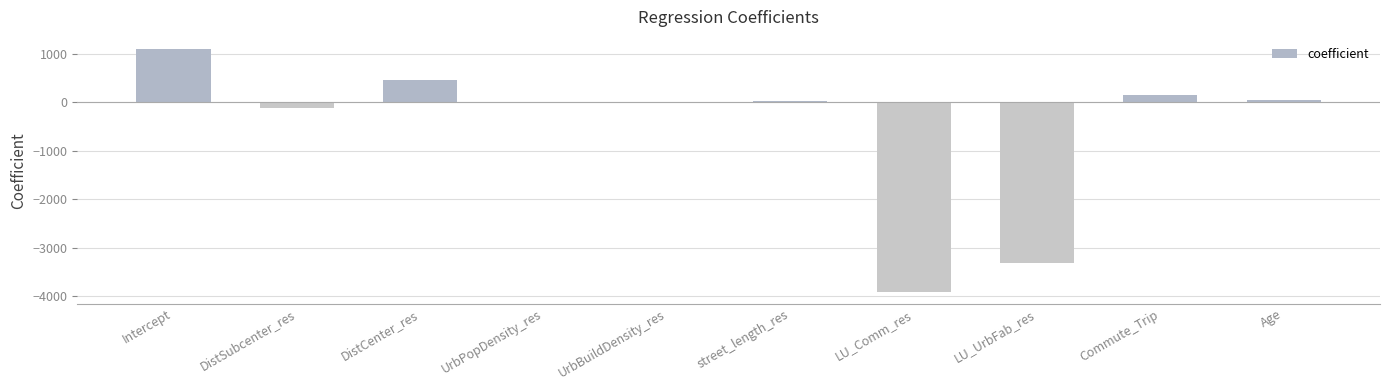

What is the sum of the values at street_length_res and UrbPopDensity_res?

18.4